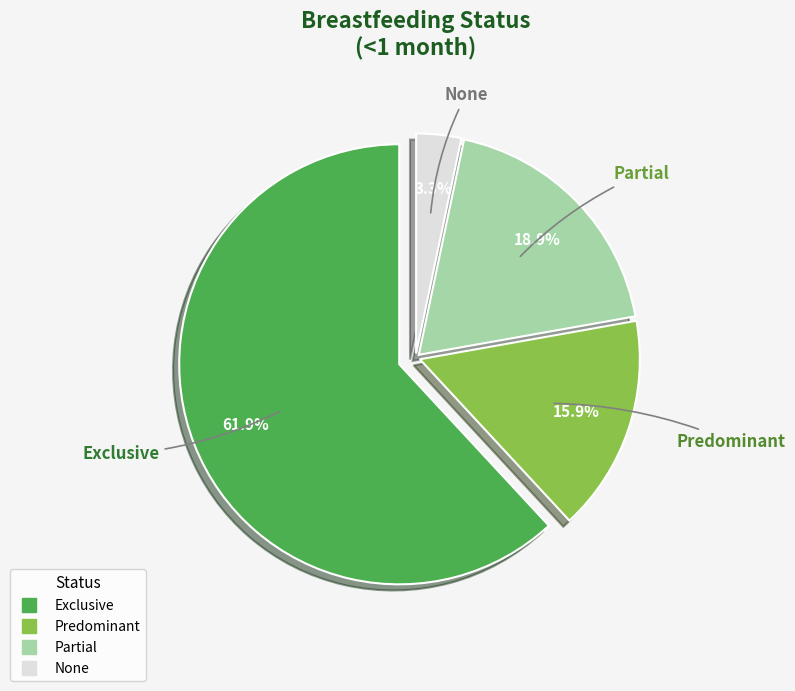

Which has a higher value, None or Predominant?

Predominant